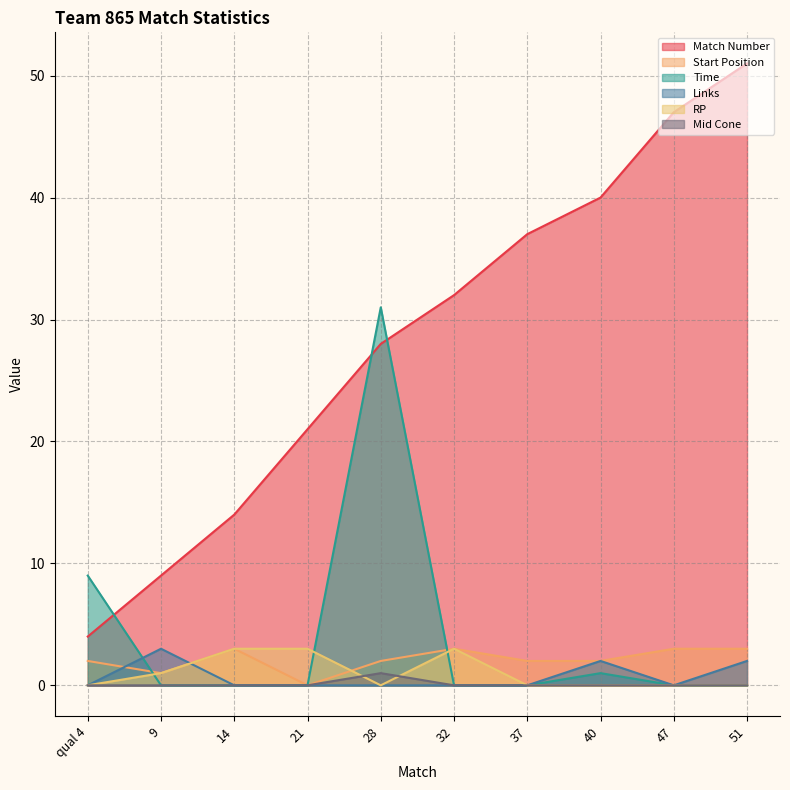

How many values in the RP series exceed 0?

4